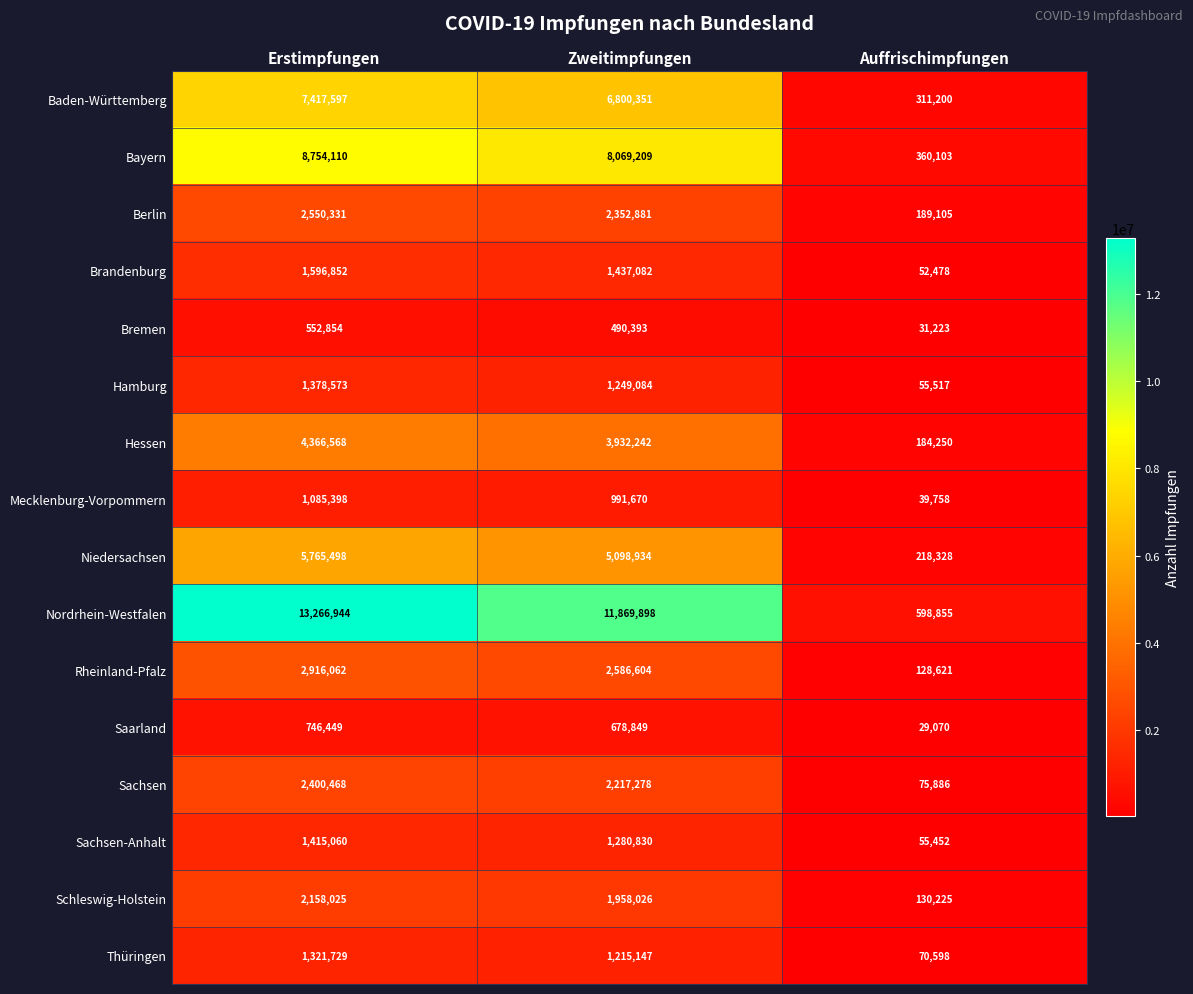

At which label is Hamburg closest to 717045?

Zweitimpfungen